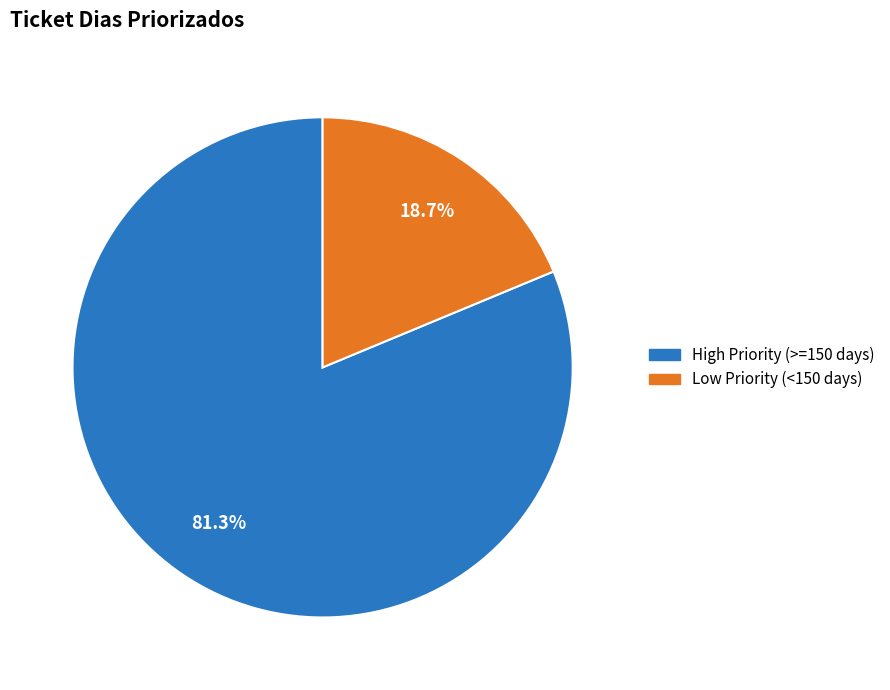

Does any single category account for the majority?

Yes